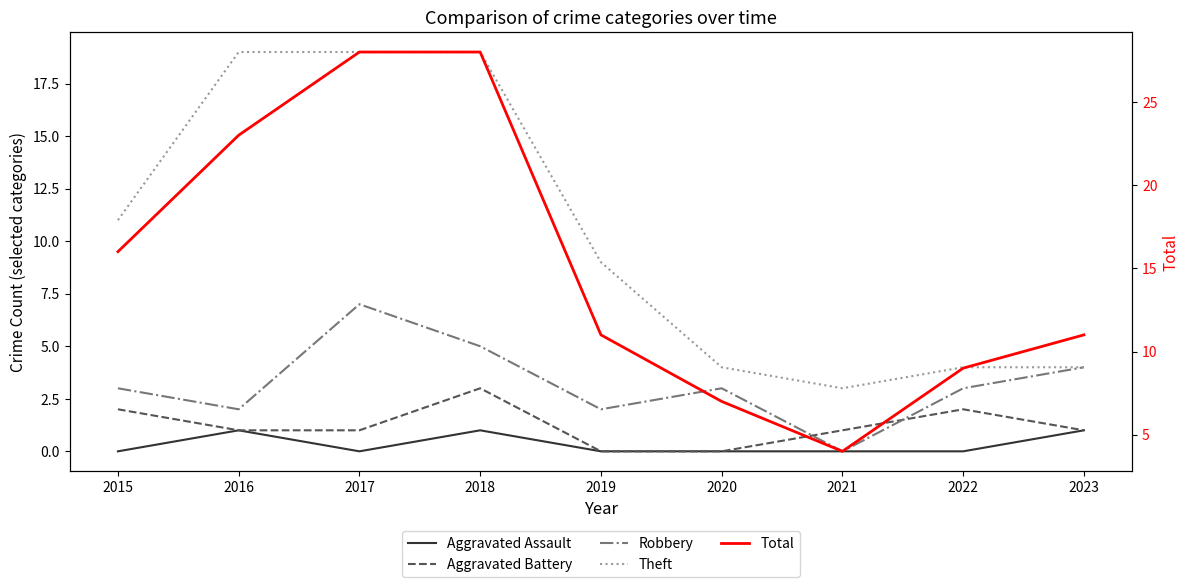

Reading left to right, extract all data points from this chart.

Aggravated Assault: 0	1	0	1	0	0	0	0	1
Aggravated Battery: 2	1	1	3	0	0	1	2	1
Robbery: 3	2	7	5	2	3	0	3	4
Theft: 11	19	19	19	9	4	3	4	4
Total: 16	23	28	28	11	7	4	9	11